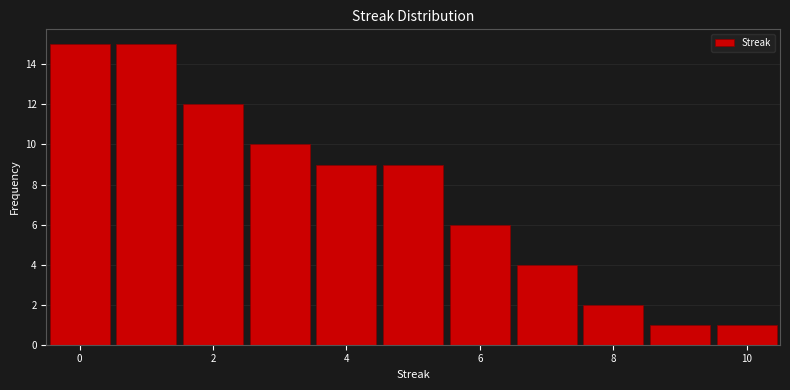

Reading left to right, list every bar in this chart as the range it spans on the x-axis followed by its height. Neither the bar edges nor the heights are printed on the chart, so give them approximately, as read against the axes.

-0.5 to 0.5: 15
0.5 to 1.5: 15
1.5 to 2.5: 12
2.5 to 3.5: 10
3.5 to 4.5: 9
4.5 to 5.5: 9
5.5 to 6.5: 6
6.5 to 7.5: 4
7.5 to 8.5: 2
8.5 to 9.5: 1
9.5 to 10.5: 1